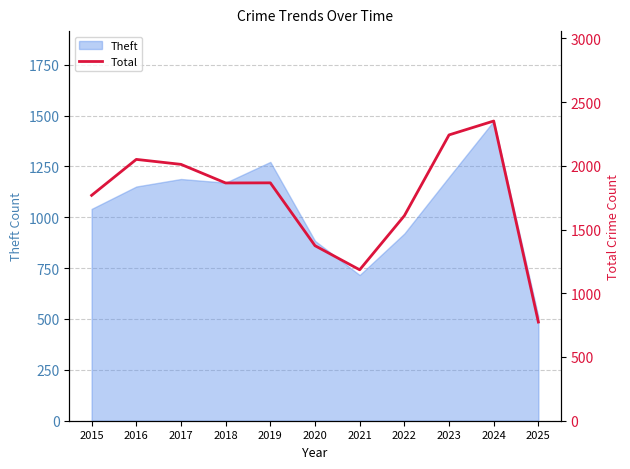

Which has a higher value, 2023 or 2017?

2023